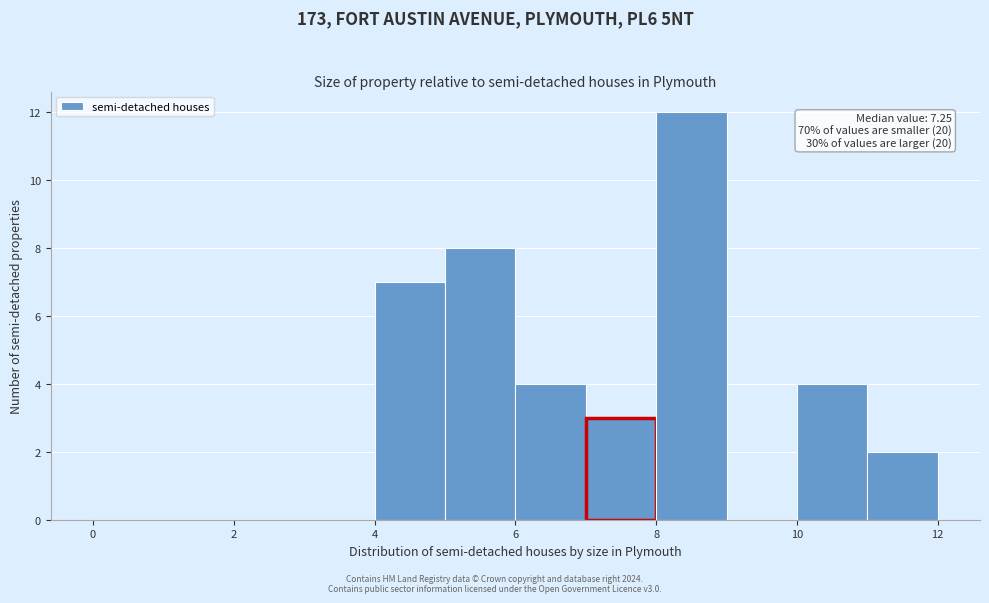

Over which range of the x-axis is the bar tallest?

8 to 9